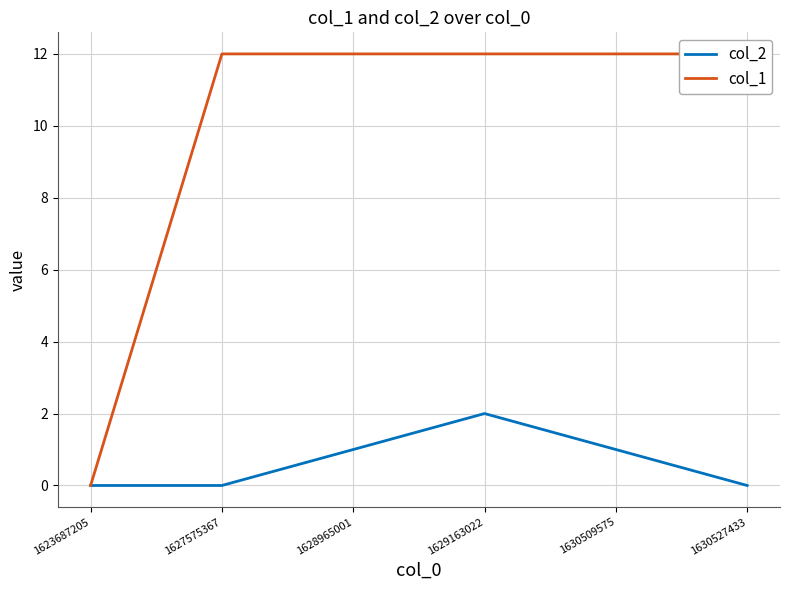

The col_2 series shows 1 at 1630509575. True or false?

True